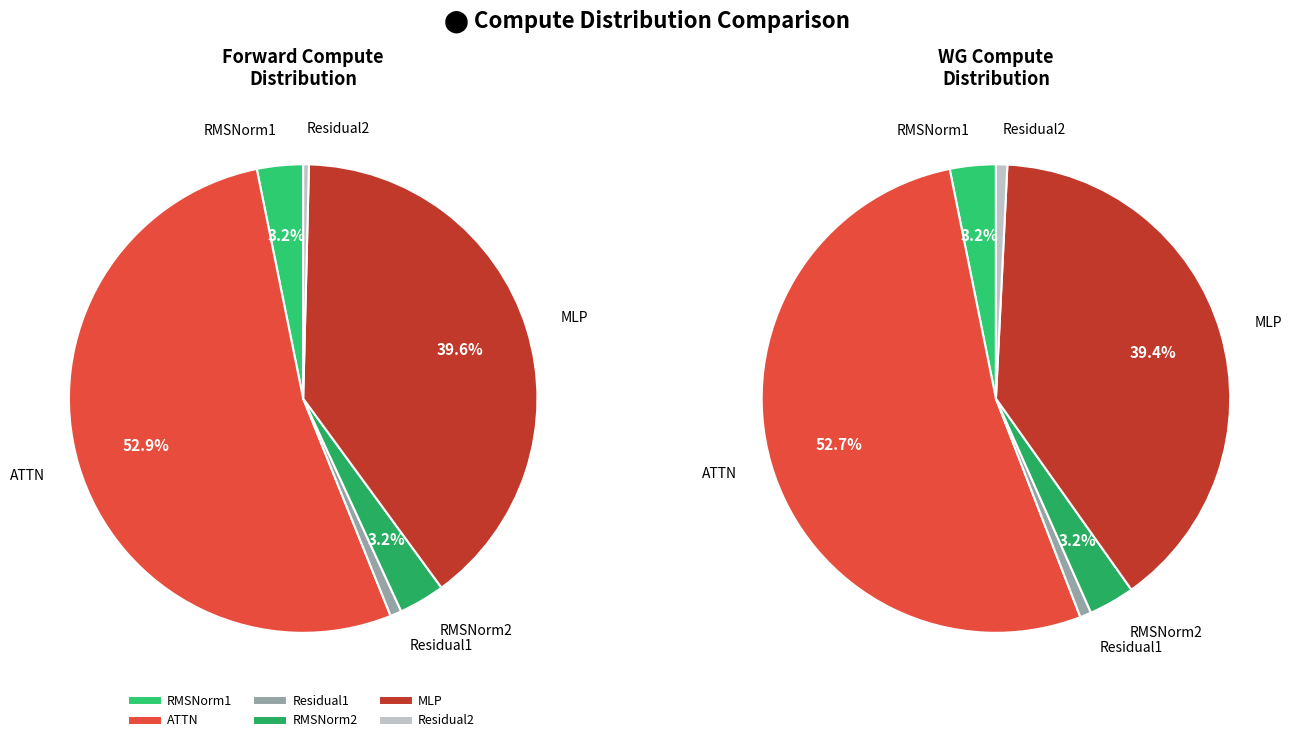

Between RMSNorm2 and RMSNorm1, which is larger?

RMSNorm2